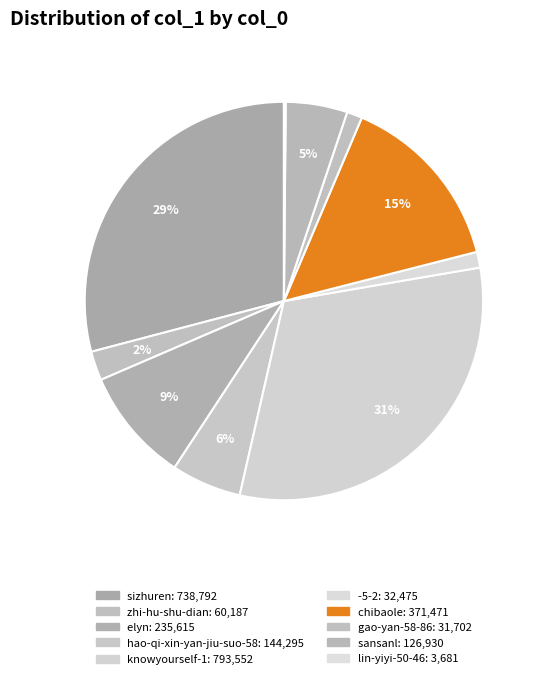

What is the largest slice in the pie chart?

knowyourself-1